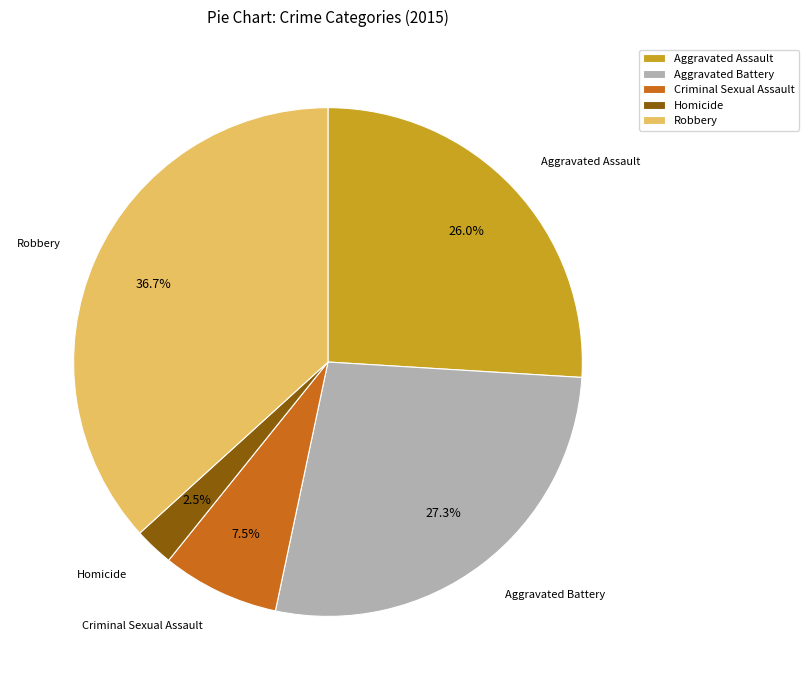

Does any single category account for the majority?

No